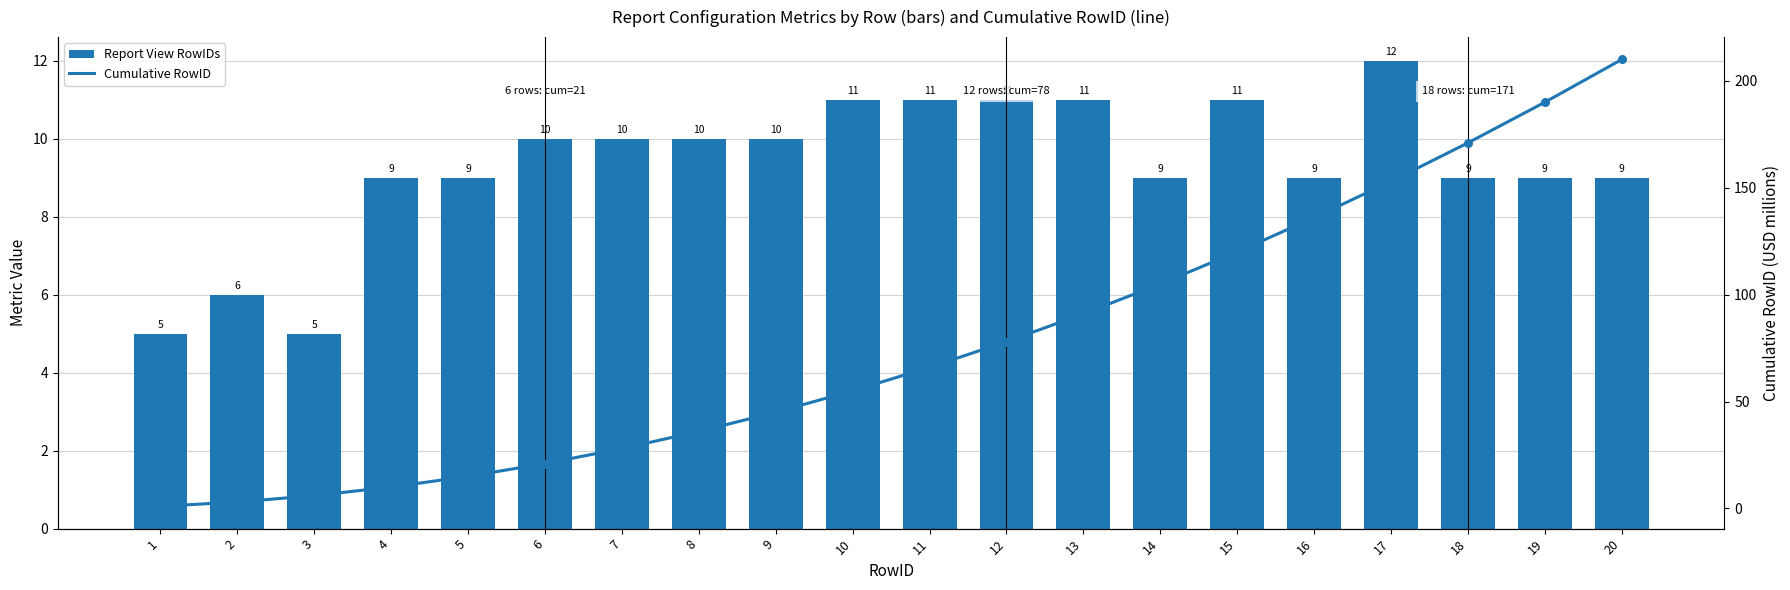

Which series has the largest Y range (max minus min)?

Cumulative RowID